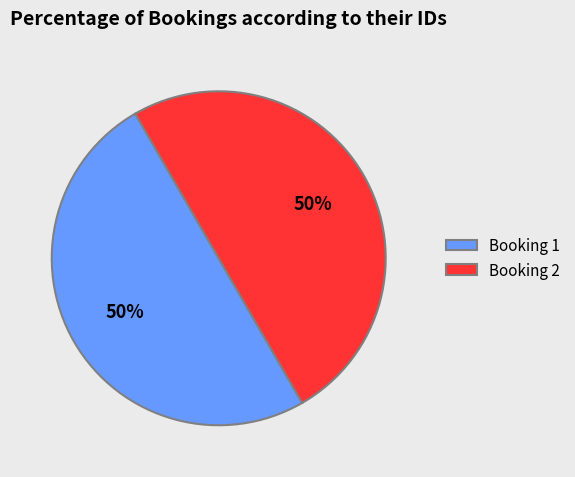

To the nearest percent, what portion does Booking 1 represent?

50%